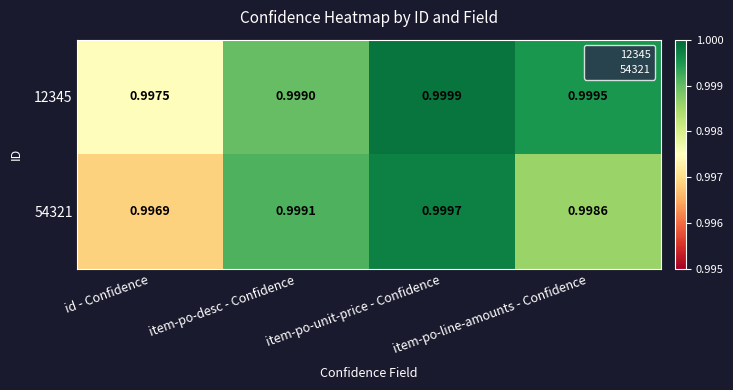

At which label does 12345 reach its peak?

item-po-unit-price - Confidence